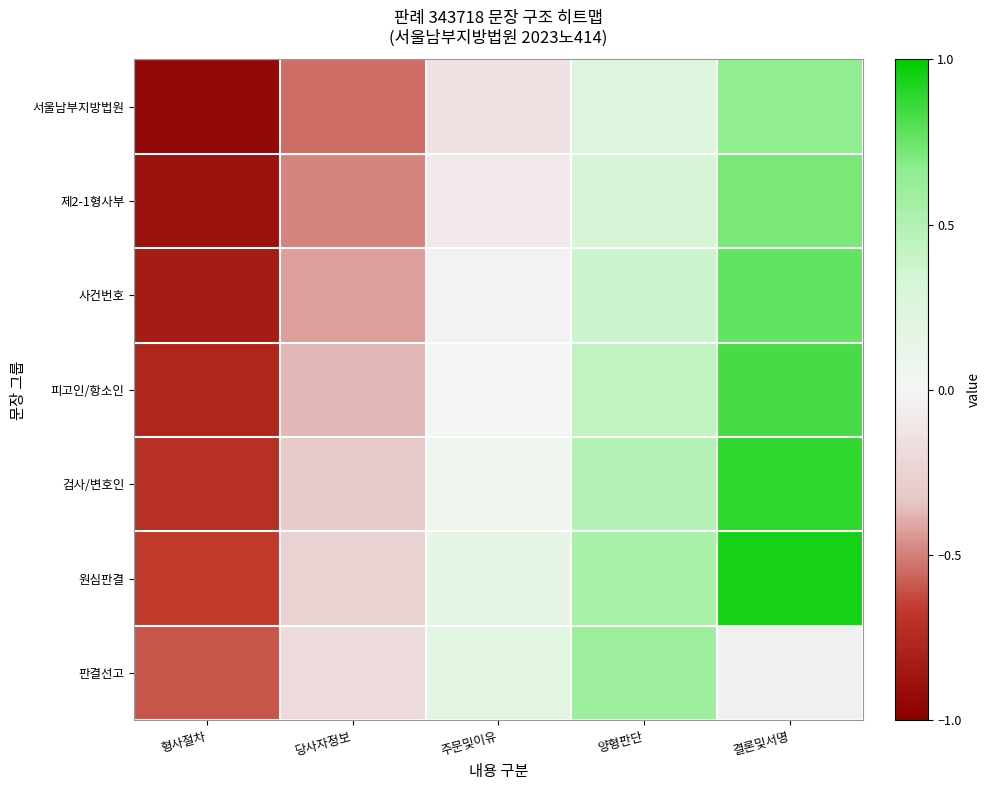

The 사건번호 series shows 0.3 at 결론및서명. True or false?

False